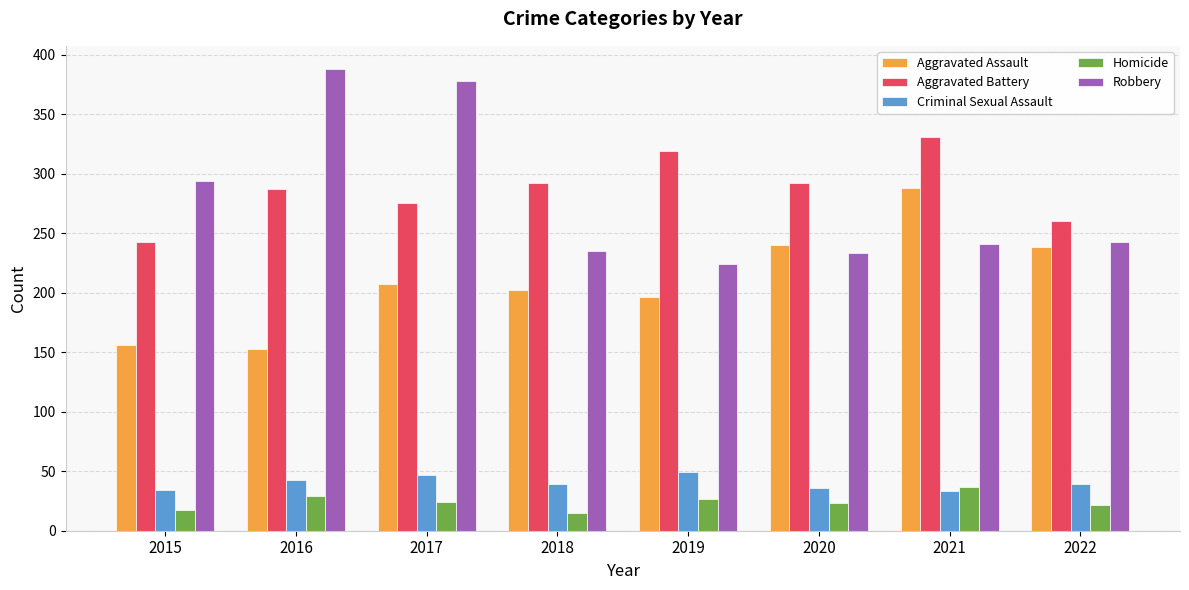

Which series has the widest spread of values?

Robbery